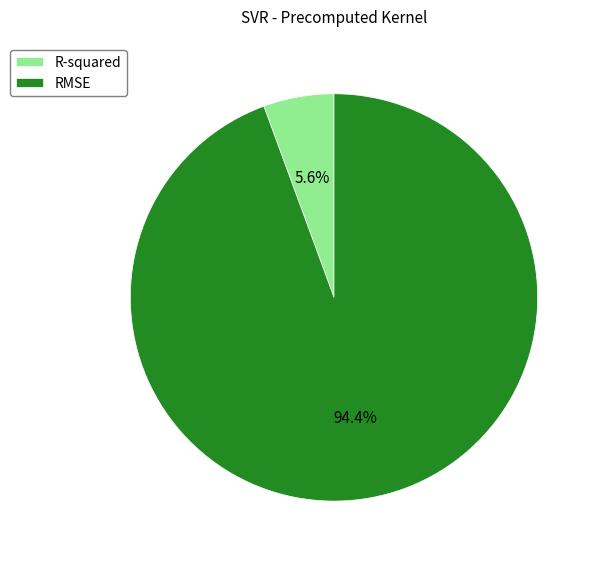

Which has a higher value, RMSE or R-squared?

RMSE